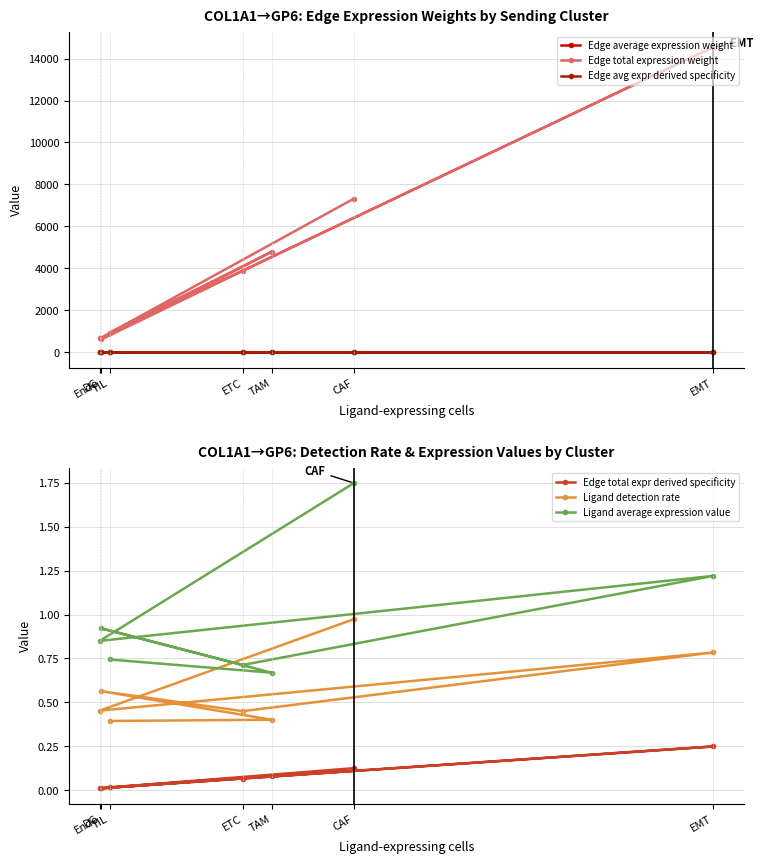

True or false: Edge average expression weight and Ligand detection rate intersect in this chart.

False